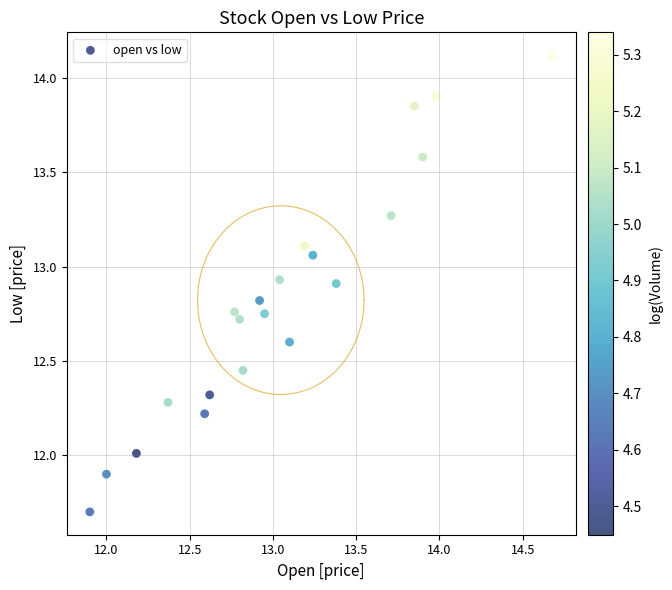

What is the range of Y values (max minus min)?

2.4